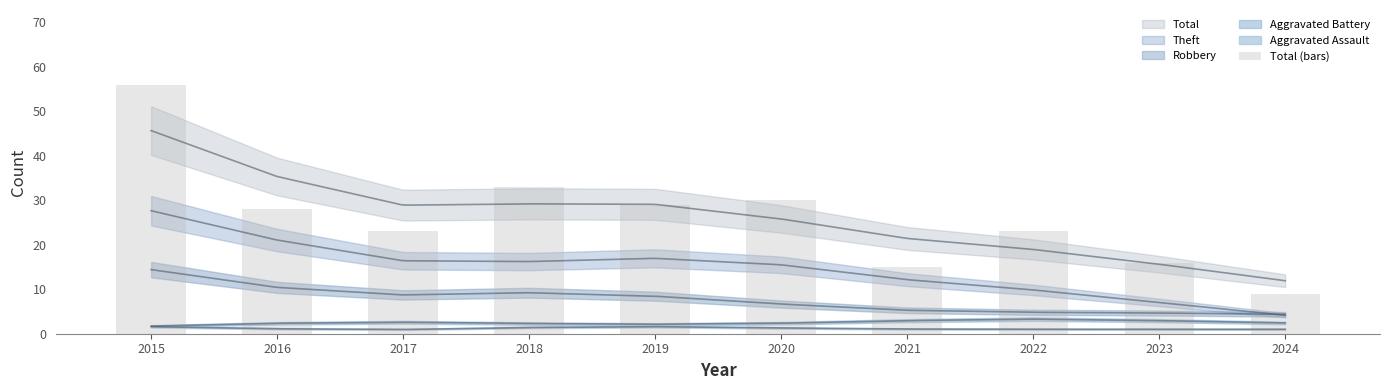

What is the average value?

26